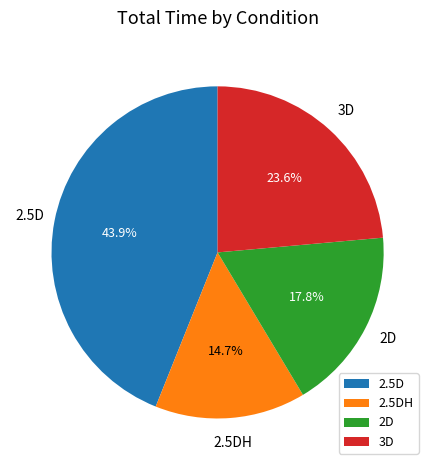

To the nearest percent, what is the difference between the largest and smallest slice percentages?

29%